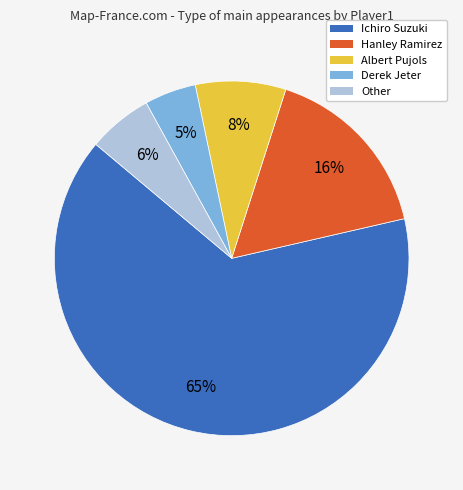

What is the largest slice in the pie chart?

Ichiro Suzuki